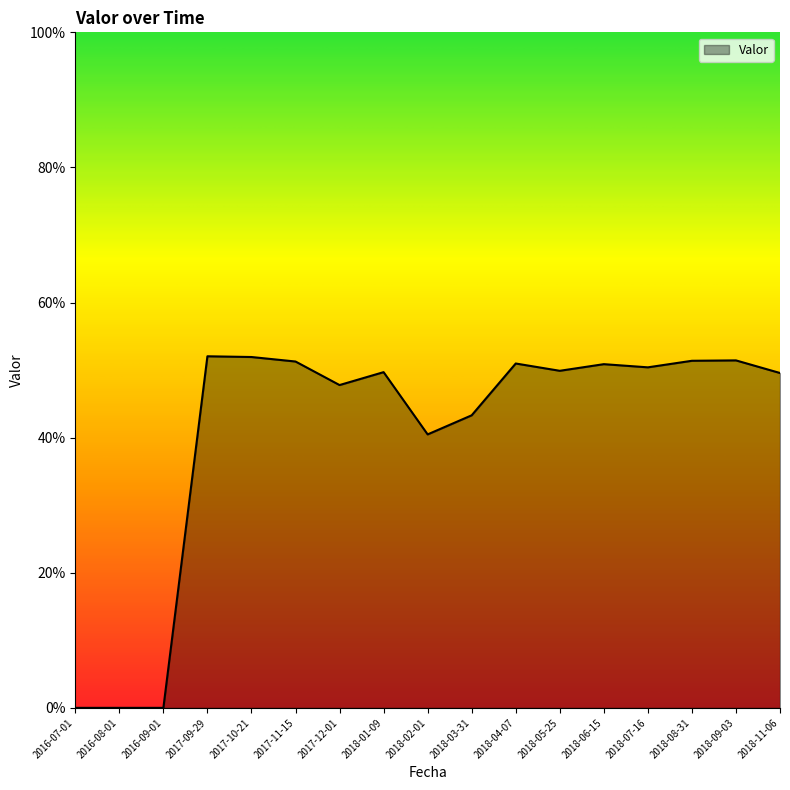

Where is the first local minimum?

2017-12-01